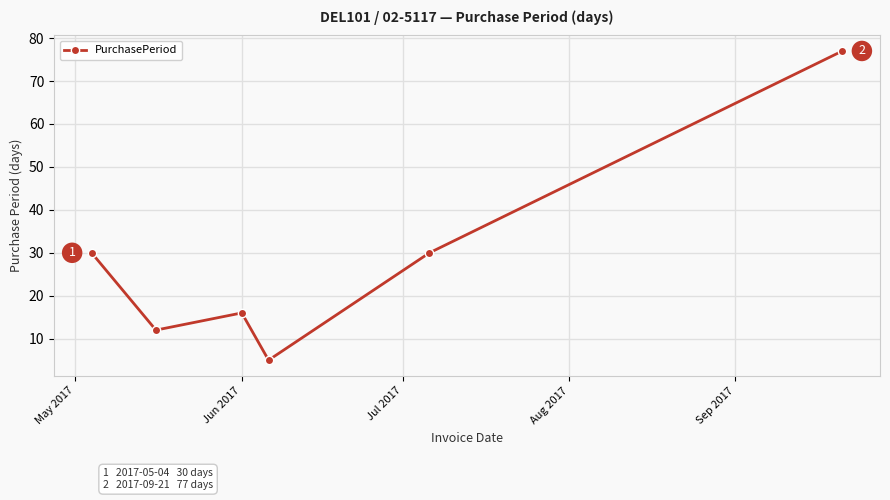

What is the minimum value shown in the chart?

5